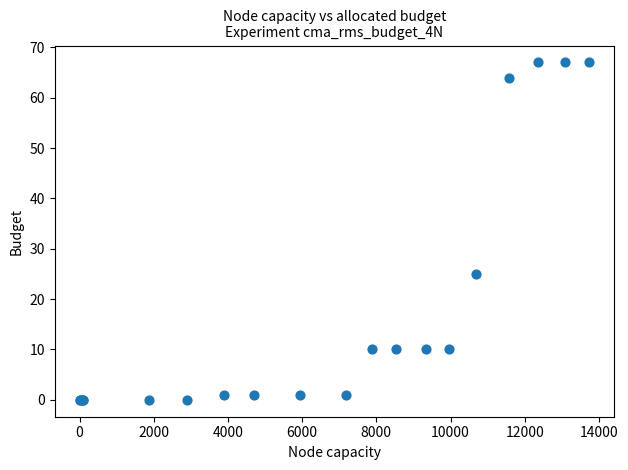

What Y value in the scatter plot is closest to 33?

25